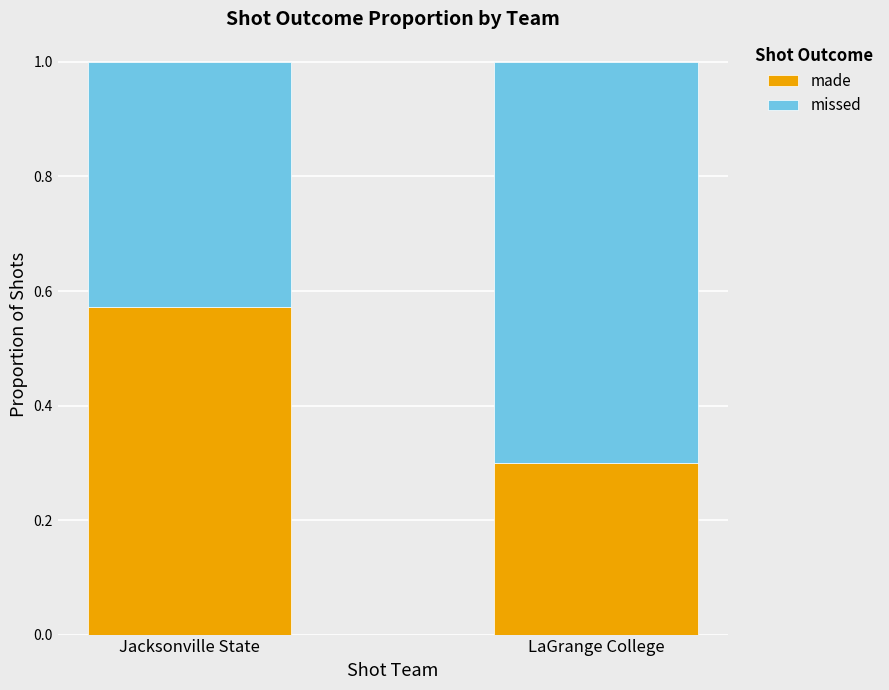

Does the chart contain any negative values?

No